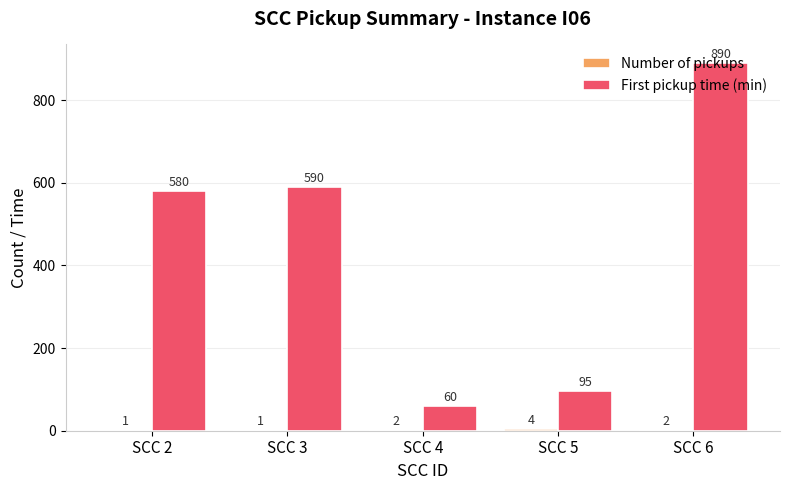

Where is First pickup time (min) nearest to the value 475?

SCC 2